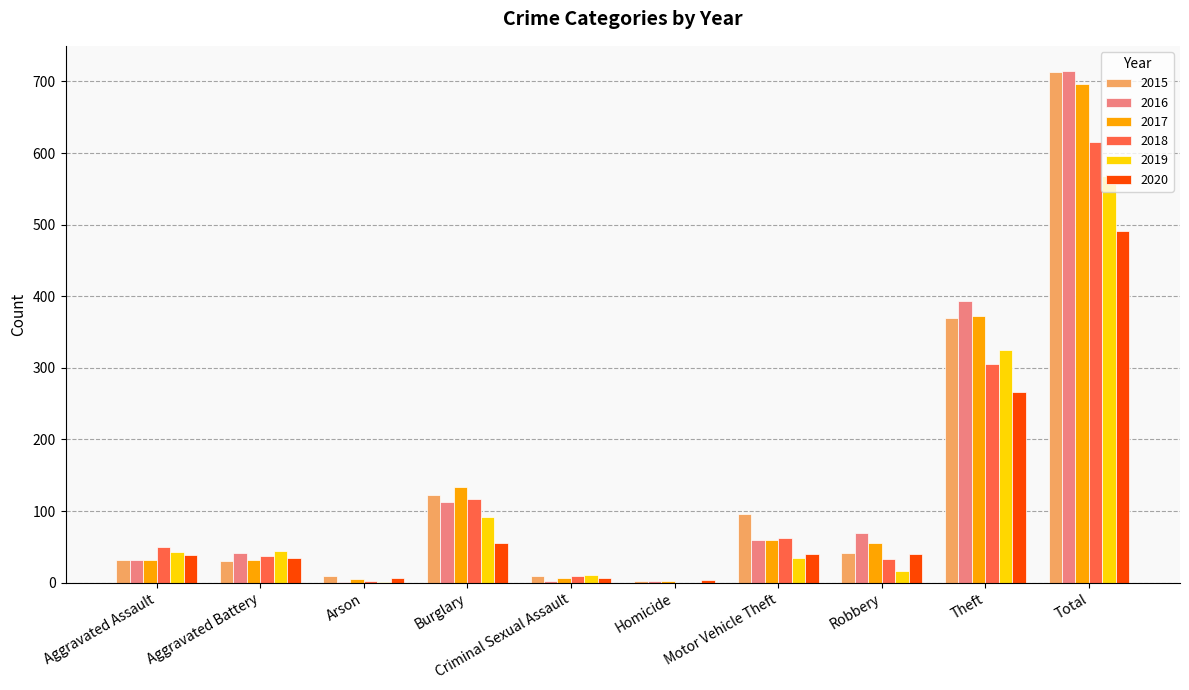

The value of 2017 at Motor Vehicle Theft is 59. True or false?

True